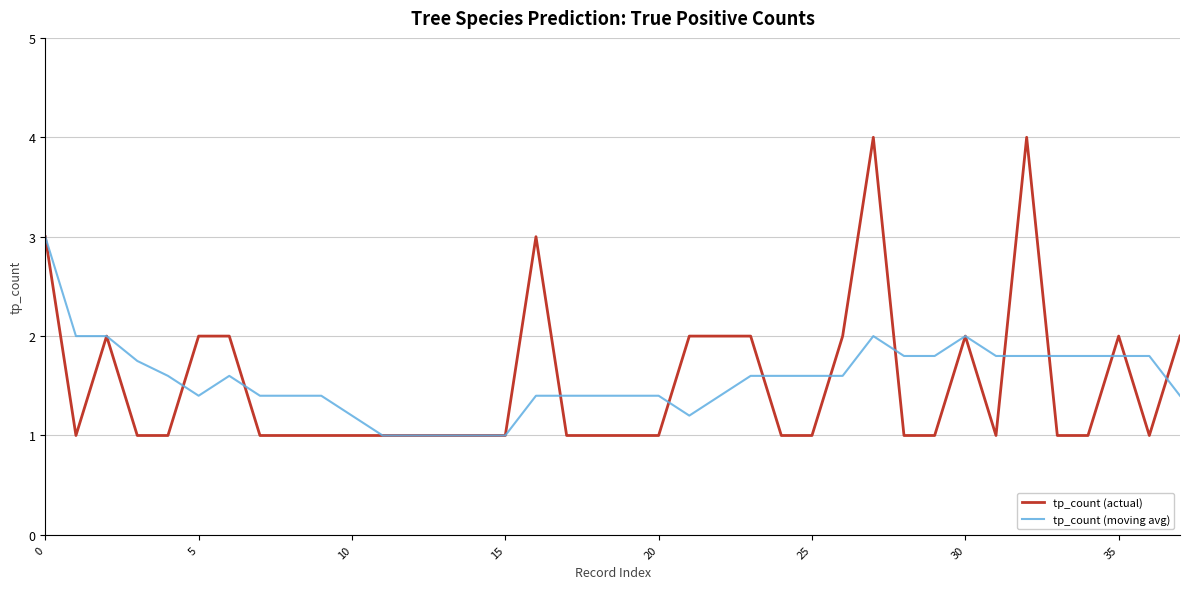

What is the minimum value shown in the chart?

1.0